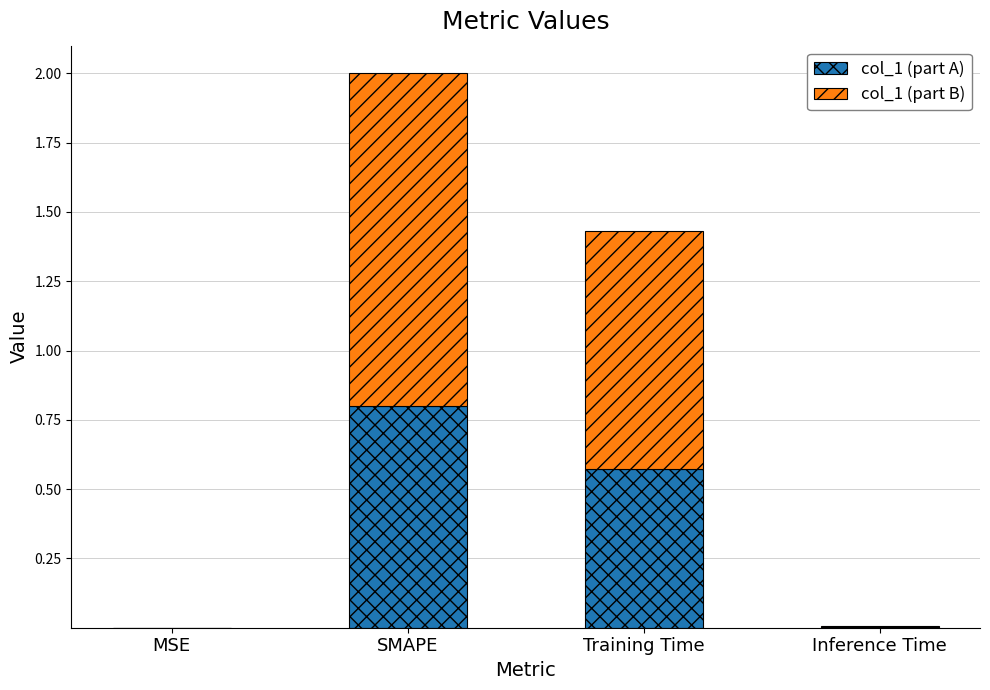

Is it true that col_1 (part A) equals 0.3 at SMAPE?

False